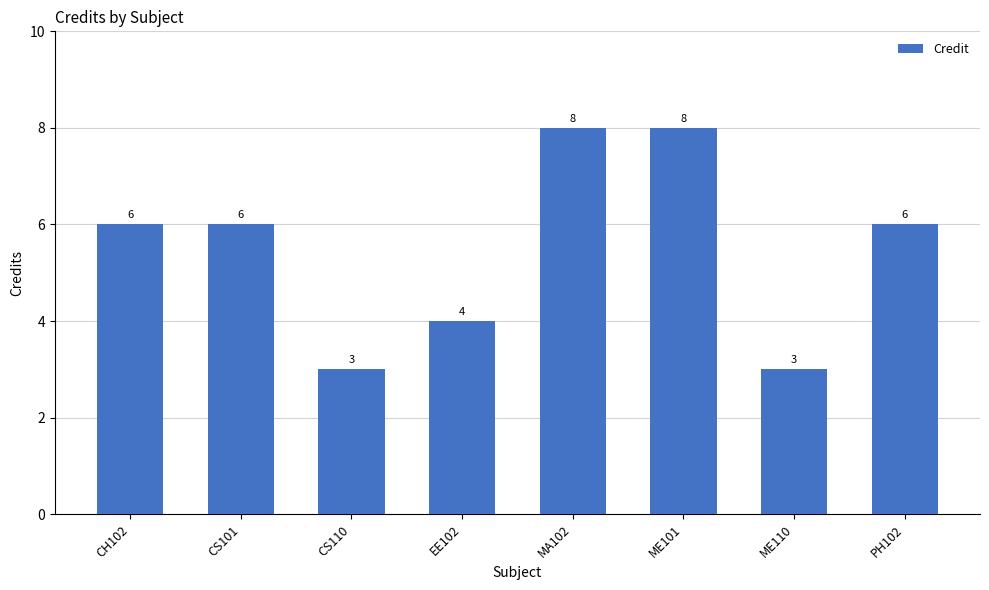

What position from the left is PH102?

8